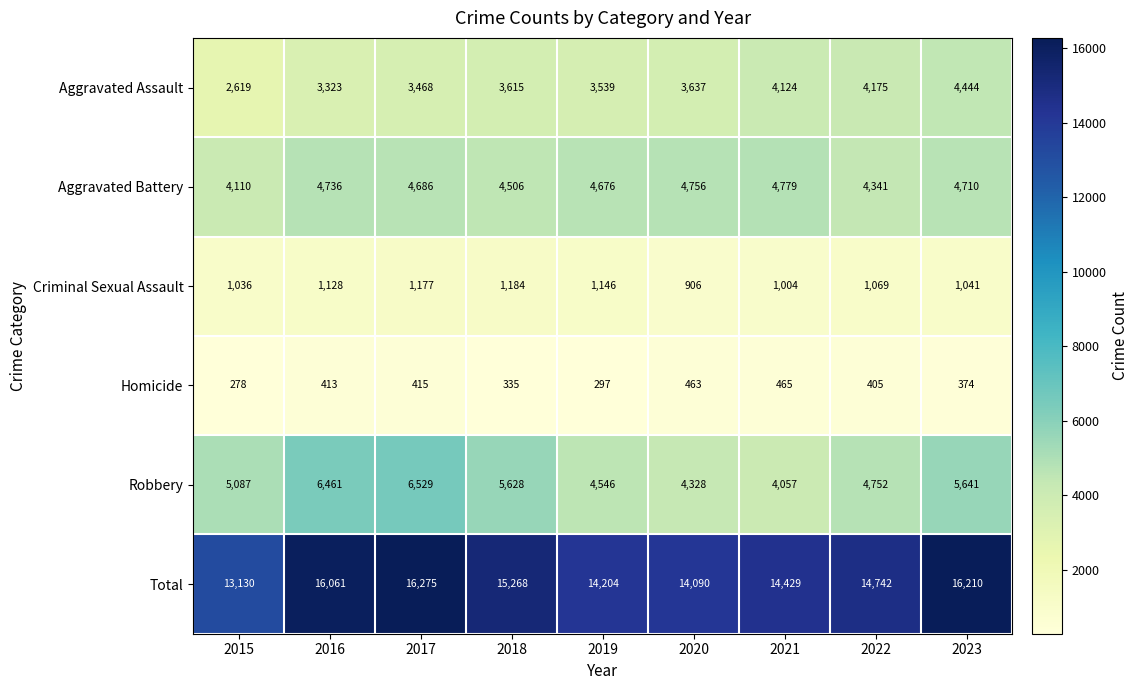

Rank the series at 2022 from lowest to highest value.

Homicide, Criminal Sexual Assault, Aggravated Assault, Aggravated Battery, Robbery, Total